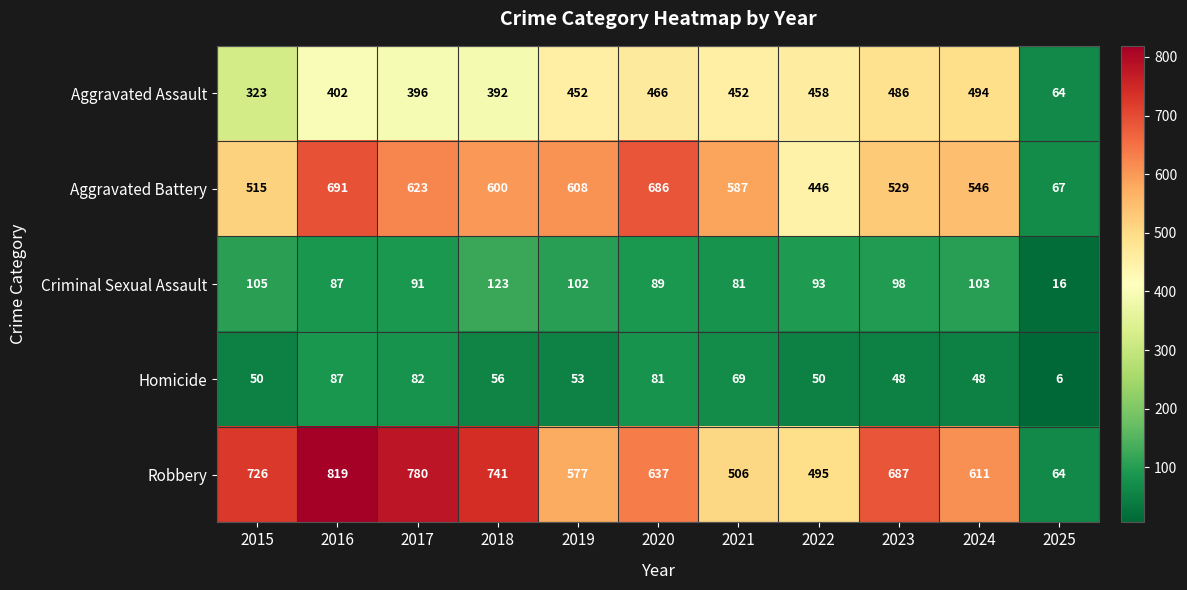

Rank the series by their maximum value, from lowest to highest.

Homicide, Criminal Sexual Assault, Aggravated Assault, Aggravated Battery, Robbery